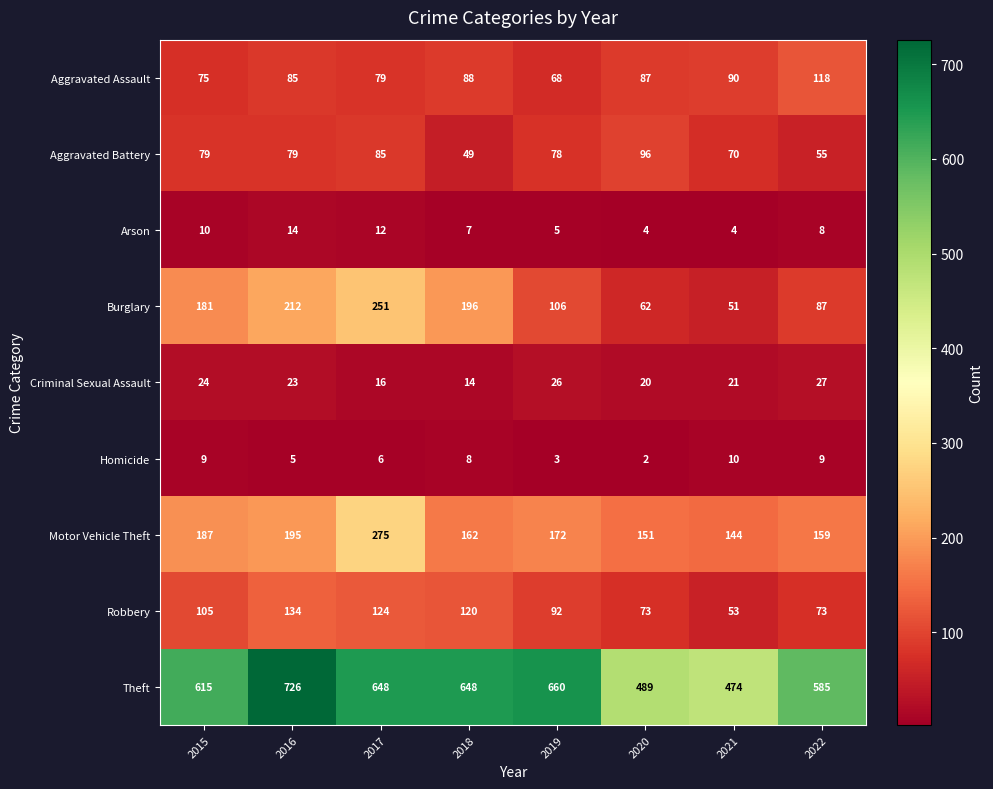

At which category is the sum across all series the highest?

2017